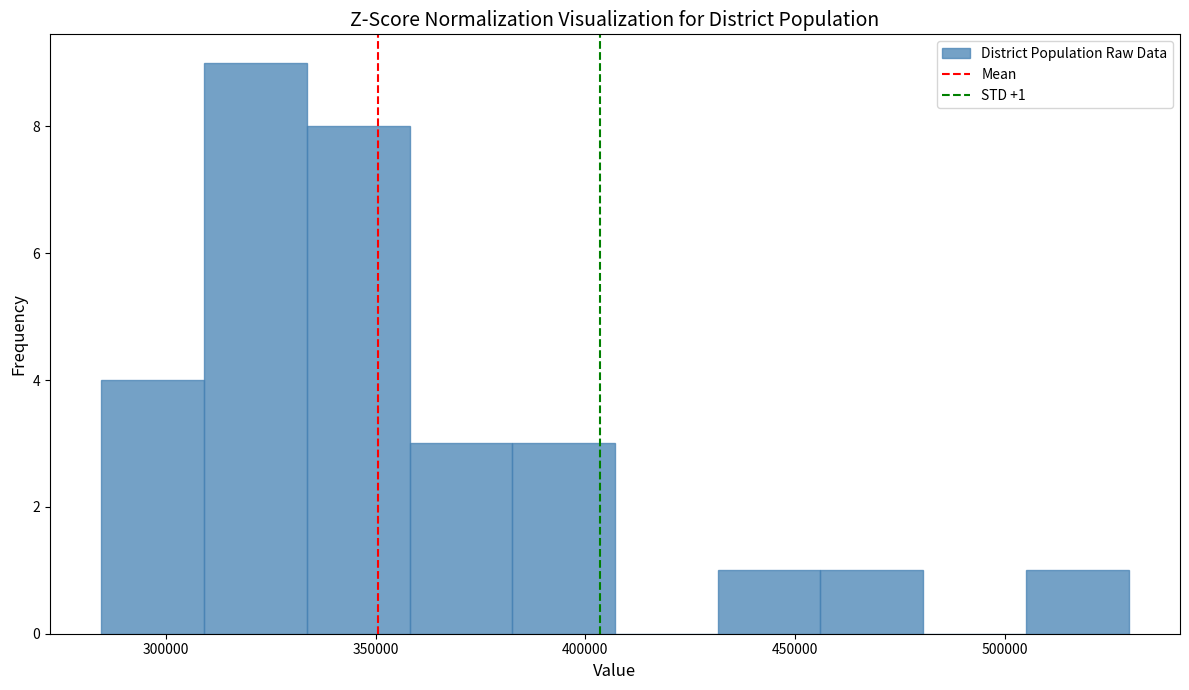

Which range on the x-axis has the tallest bar?

310000 to 335000